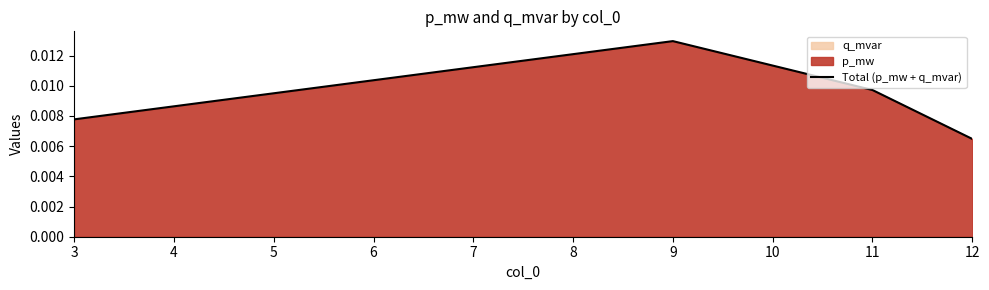

How many lines are shown in the chart?

1